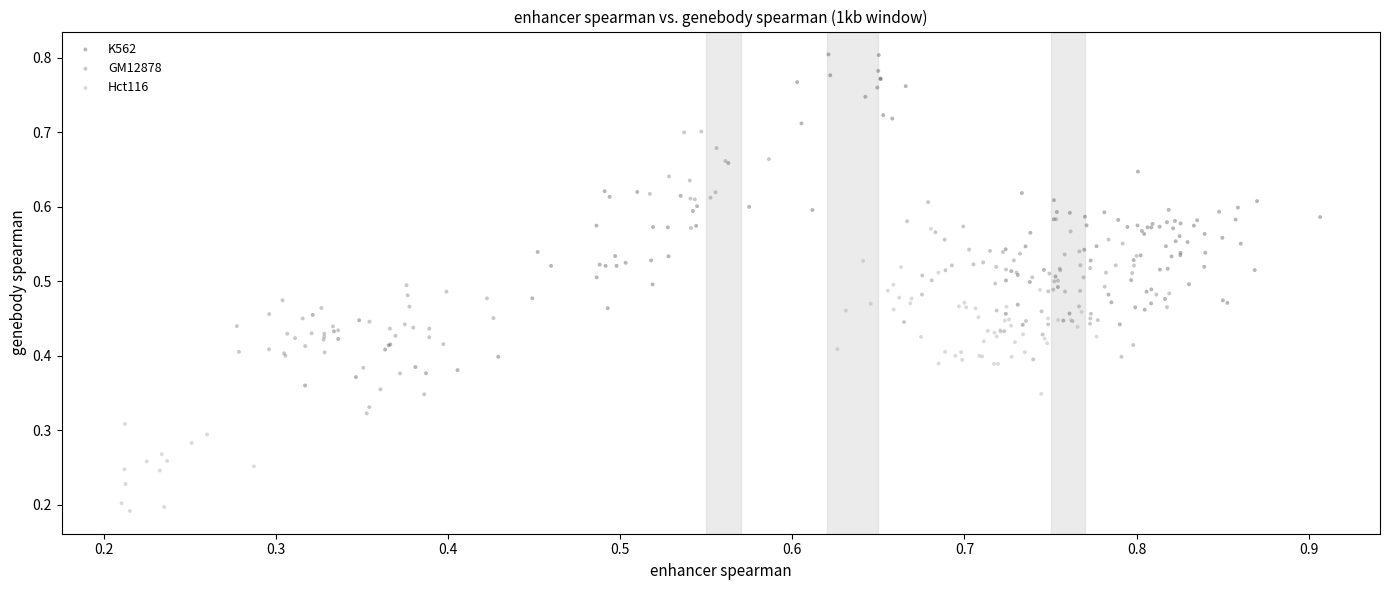

Which series reaches the maximum Y coordinate?

K562